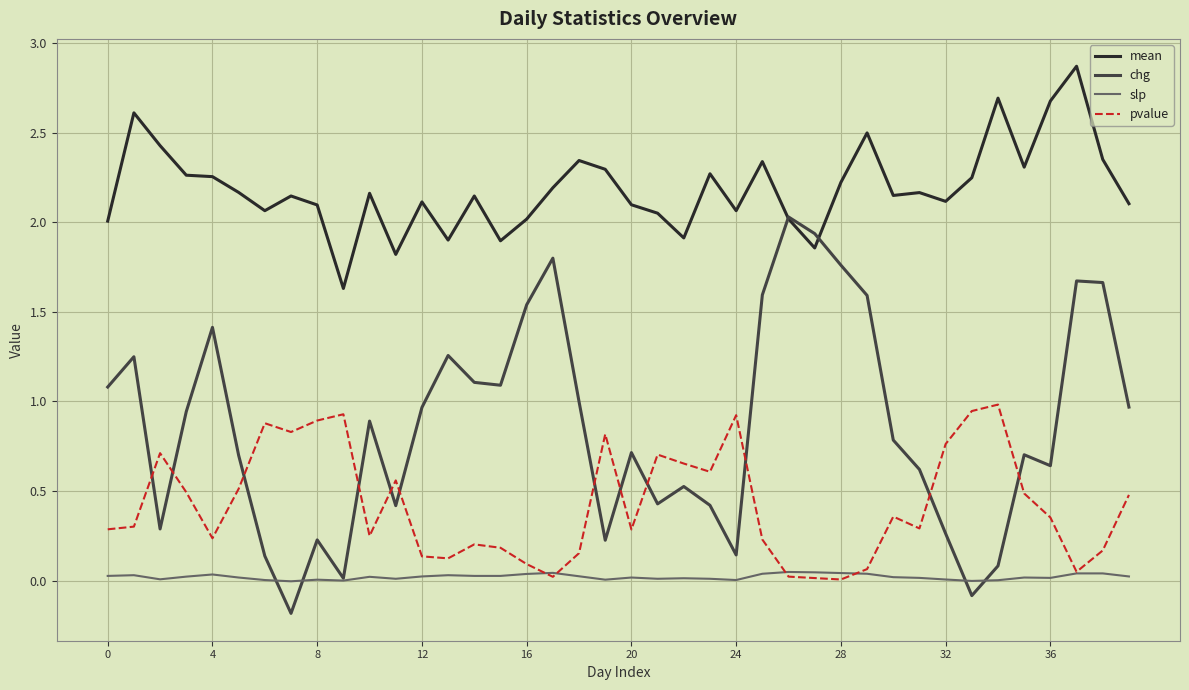

What is the greatest value displayed?

2.9